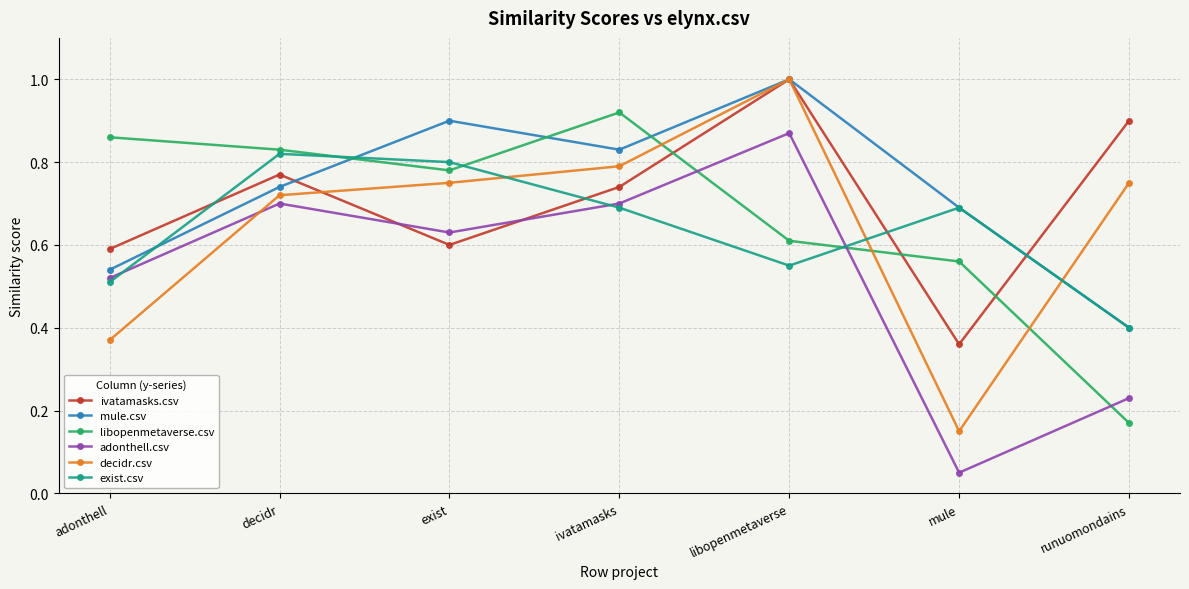

True or false: exist.csv has more than 2 interior local peaks.

False